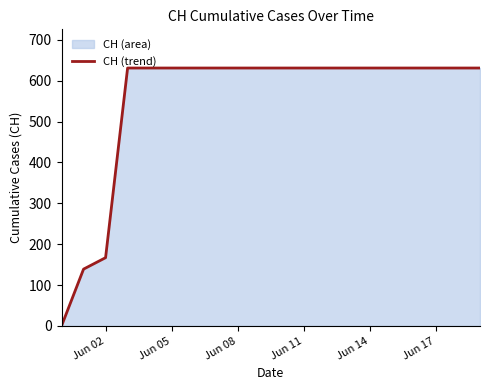

What is the difference between the maximum and minimum values?

631